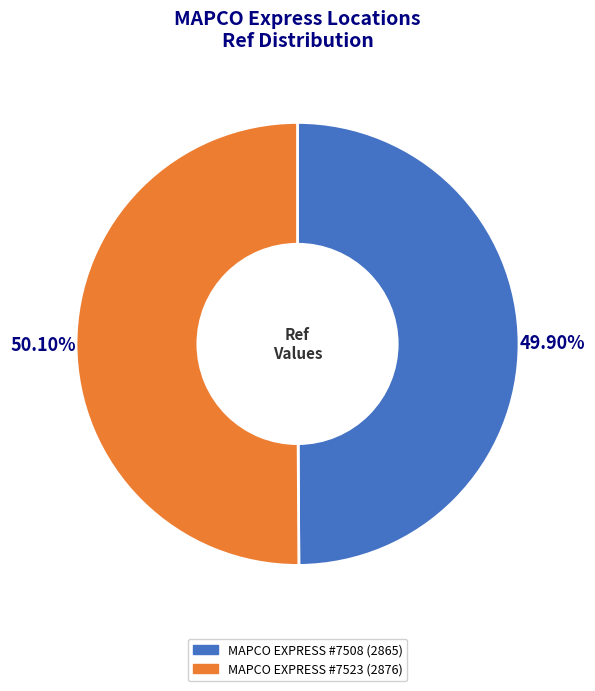

Approximately how many times larger is the value at MAPCO EXPRESS #7523 compared to MAPCO EXPRESS #7508?

1.0